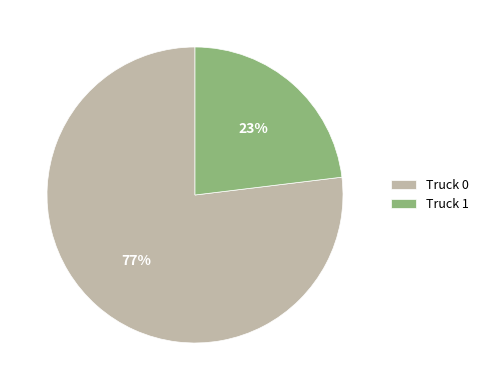

How many slices are in this pie chart?

2